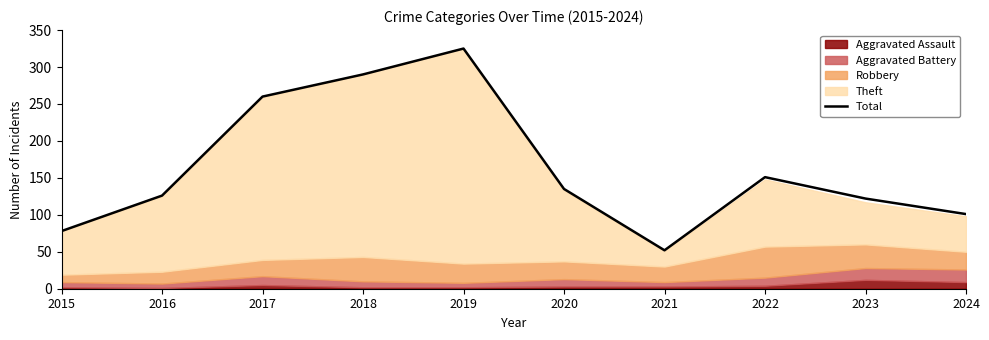

Reading left to right, transcribe all the data shown in this chart.

78	126	260	290	325	135	52	151	122	101